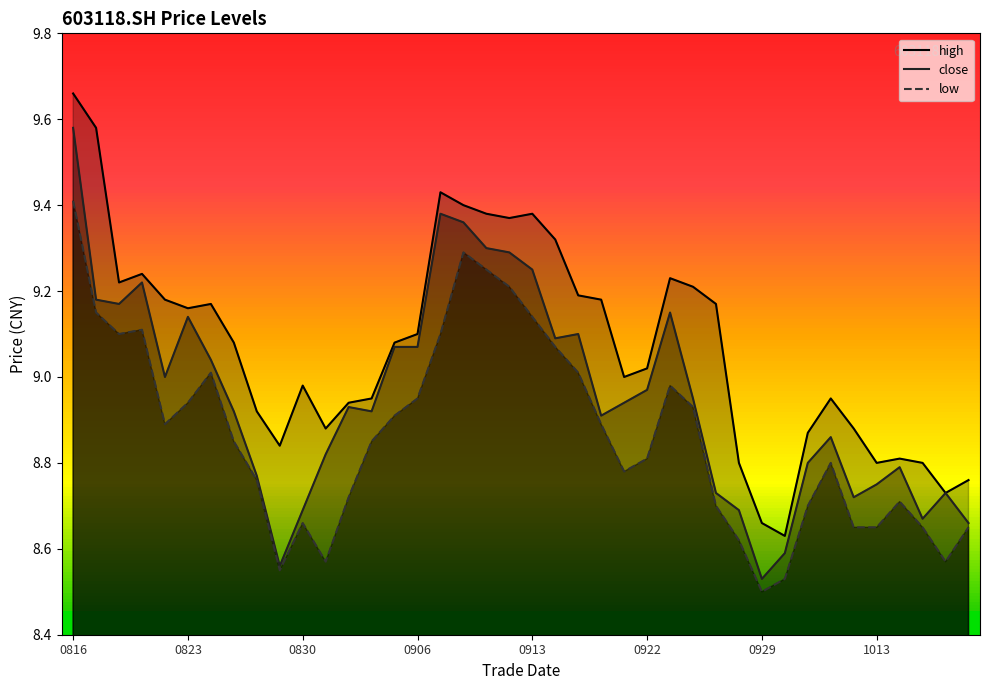

True or false: low and close cross at least once.

False